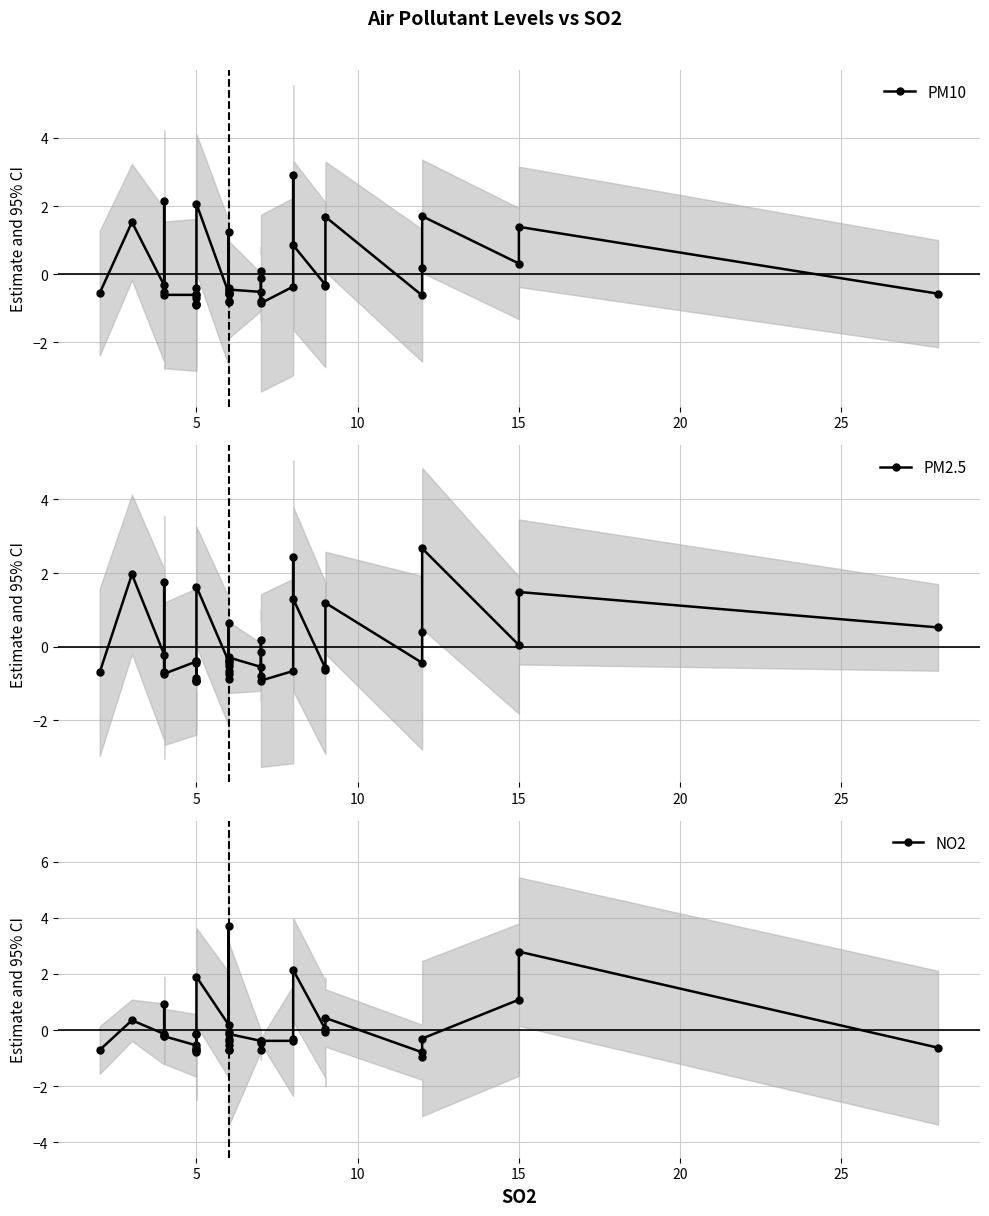

After their last crossing, which series has the higher values: PM2.5 or NO2?

PM2.5